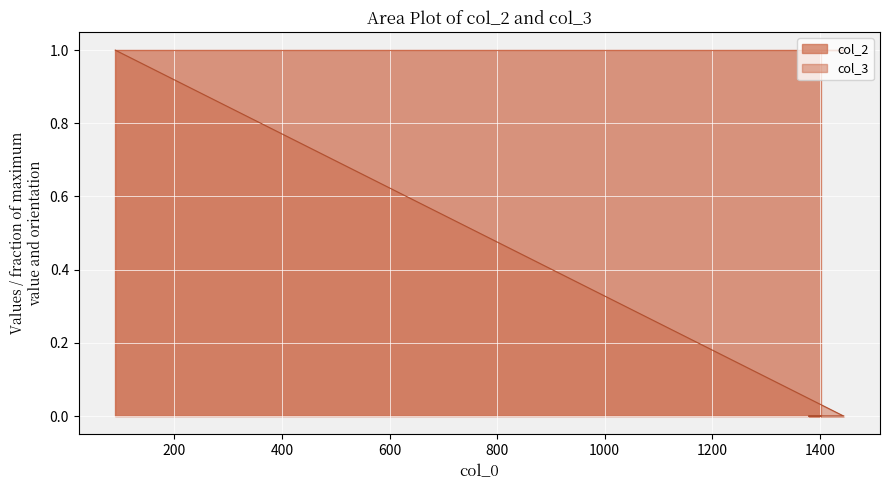

True or false: there are more than 1 points higher than both neighbors.

False